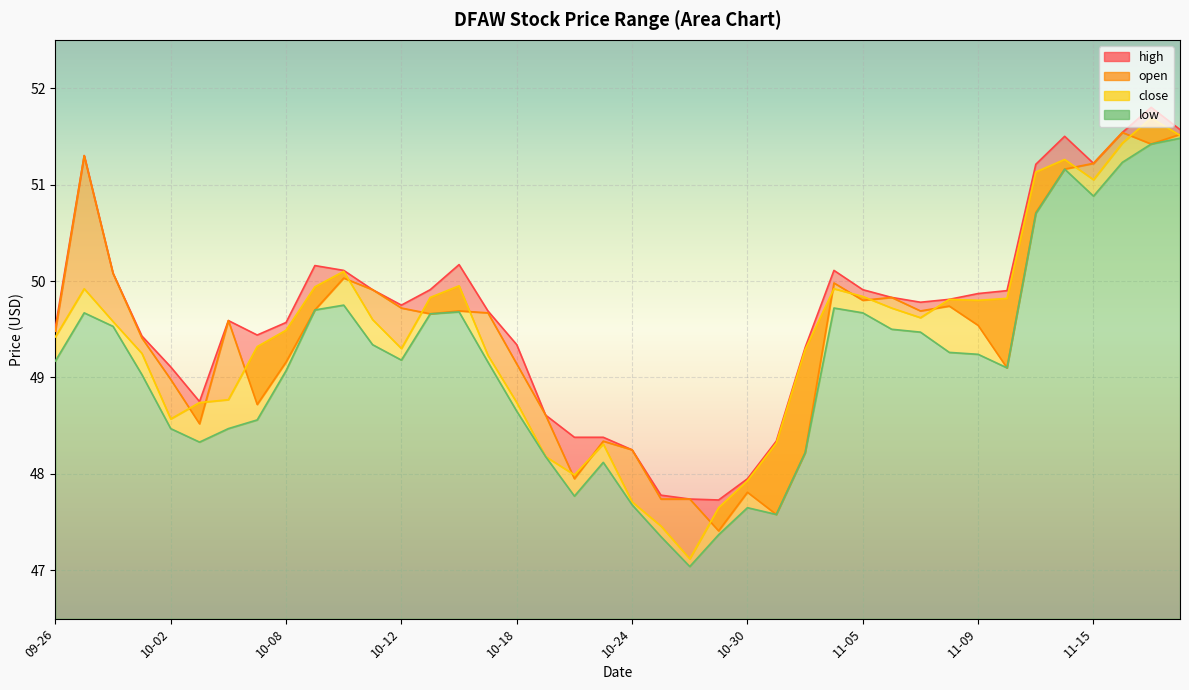

Which series has the widest spread of values?

close